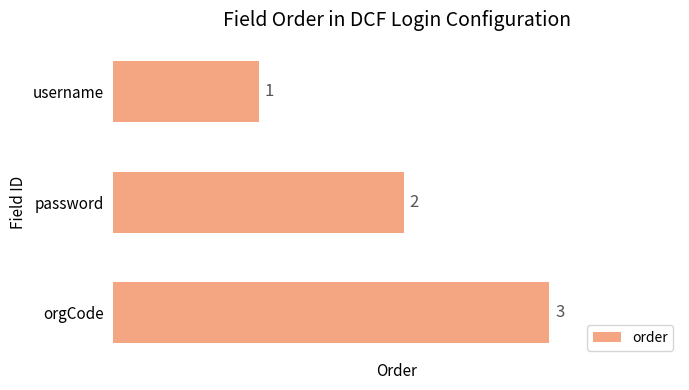

What is the sum of all values?

6